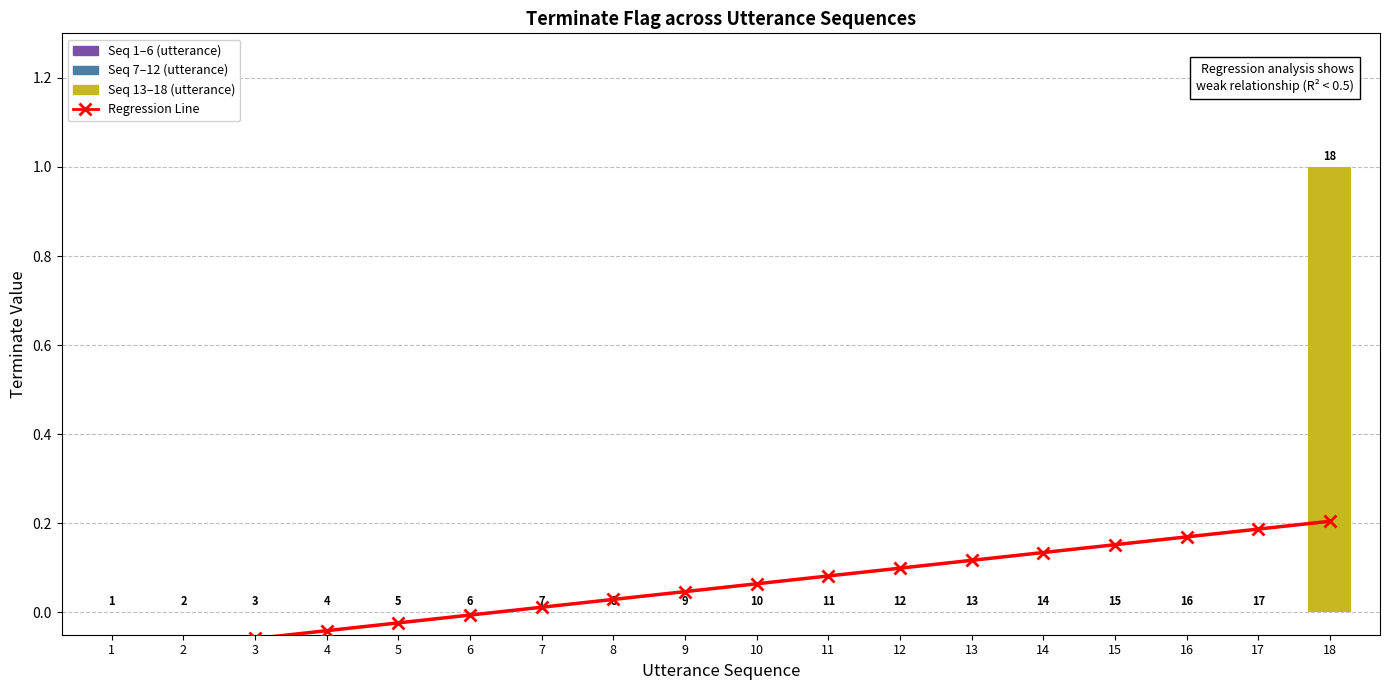

Reading right to left, transcribe all the data shown in this chart.

18=0.2	17=0.2	16=0.2	15=0.2	14=0.1	13=0.1	12=0.1	11=0.1	10=0.1	9=0.0	8=0.0	7=0.0	6=-0.0	5=-0.0	4=-0.0	3=-0.1	2=-0.1	1=-0.1